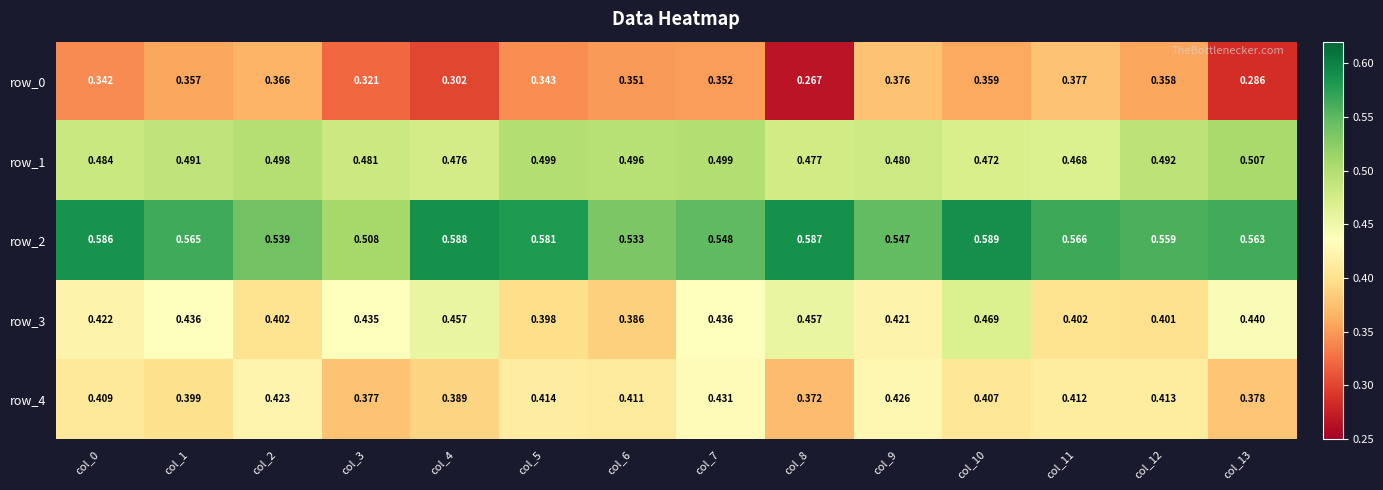

Is the value of row_1 at col_5 greater than the value of row_2 at col_9?

No